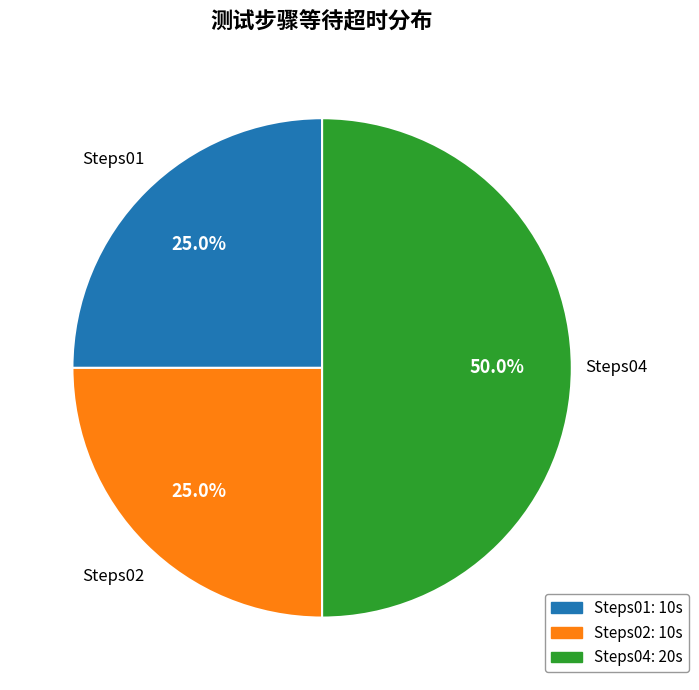

What is the largest slice in the pie chart?

Steps04